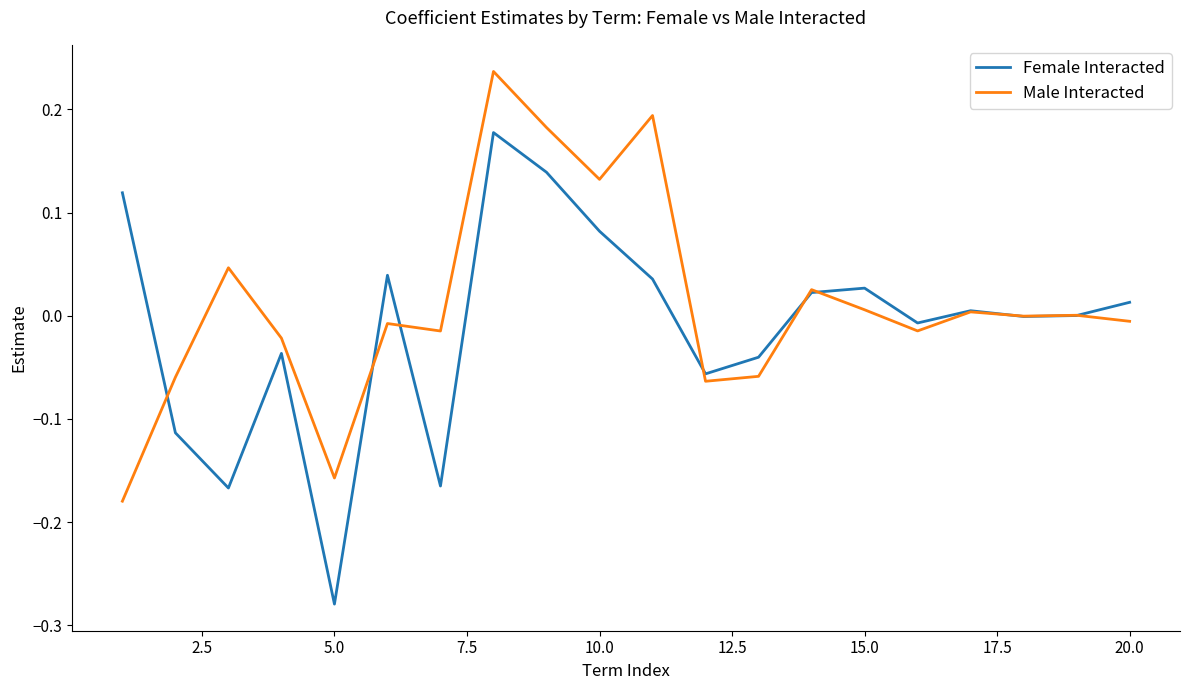

Rank the series by their maximum value, from highest to lowest.

Male Interacted, Female Interacted